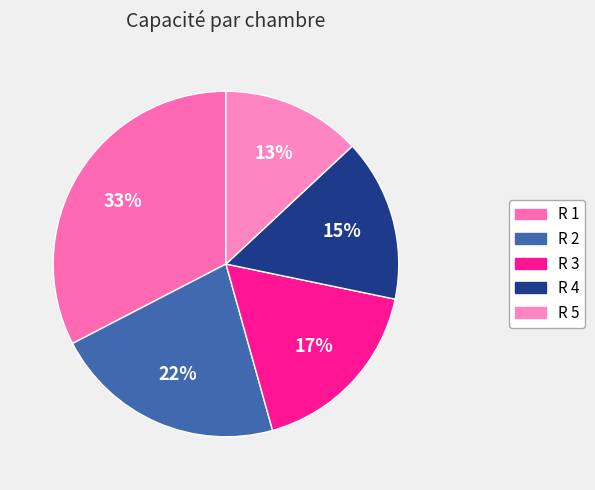

Which category has the biggest portion of the pie?

R 1